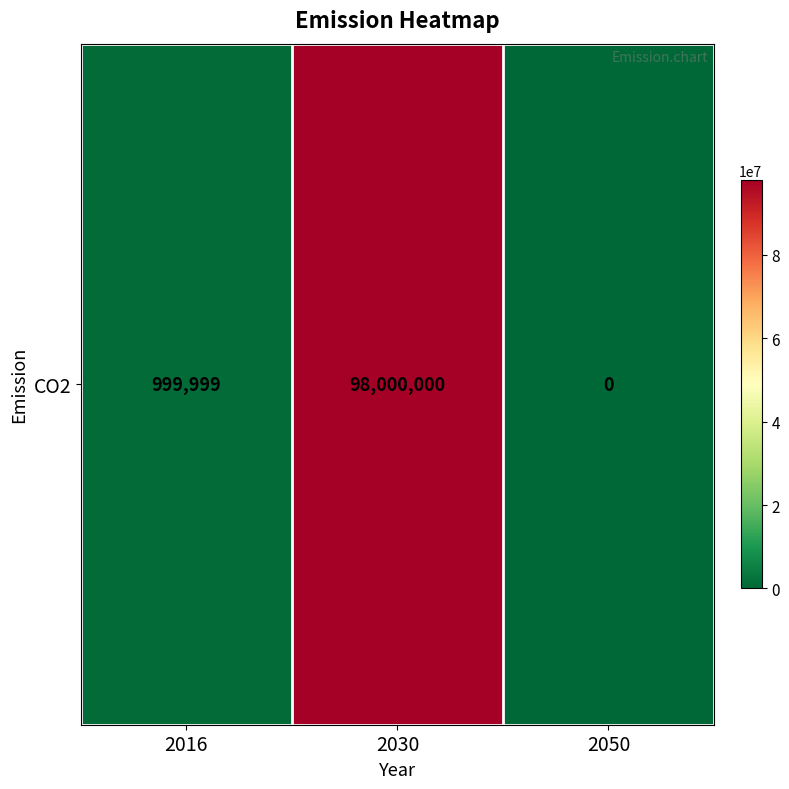

What is the difference between the second highest and minimum values?

999999